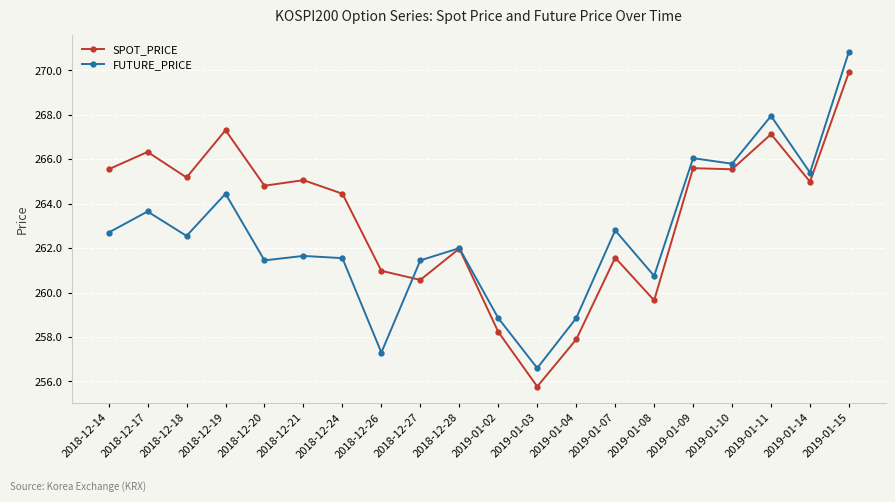

What is the total value across all series at 2019-01-09?

531.7